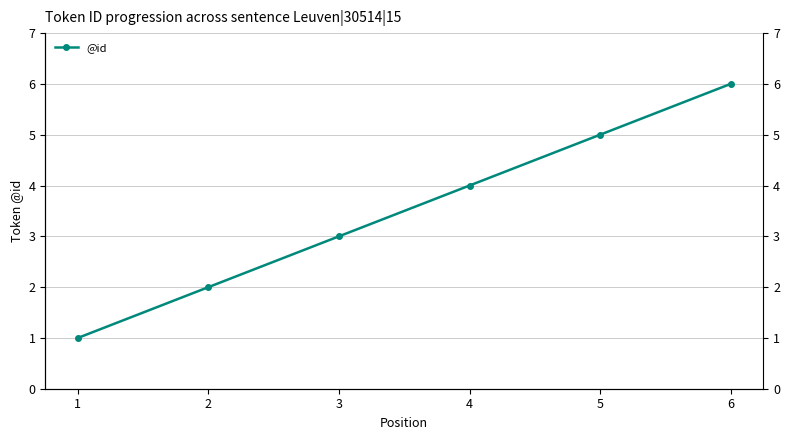

True or false: the data shows 3 at 3.

True